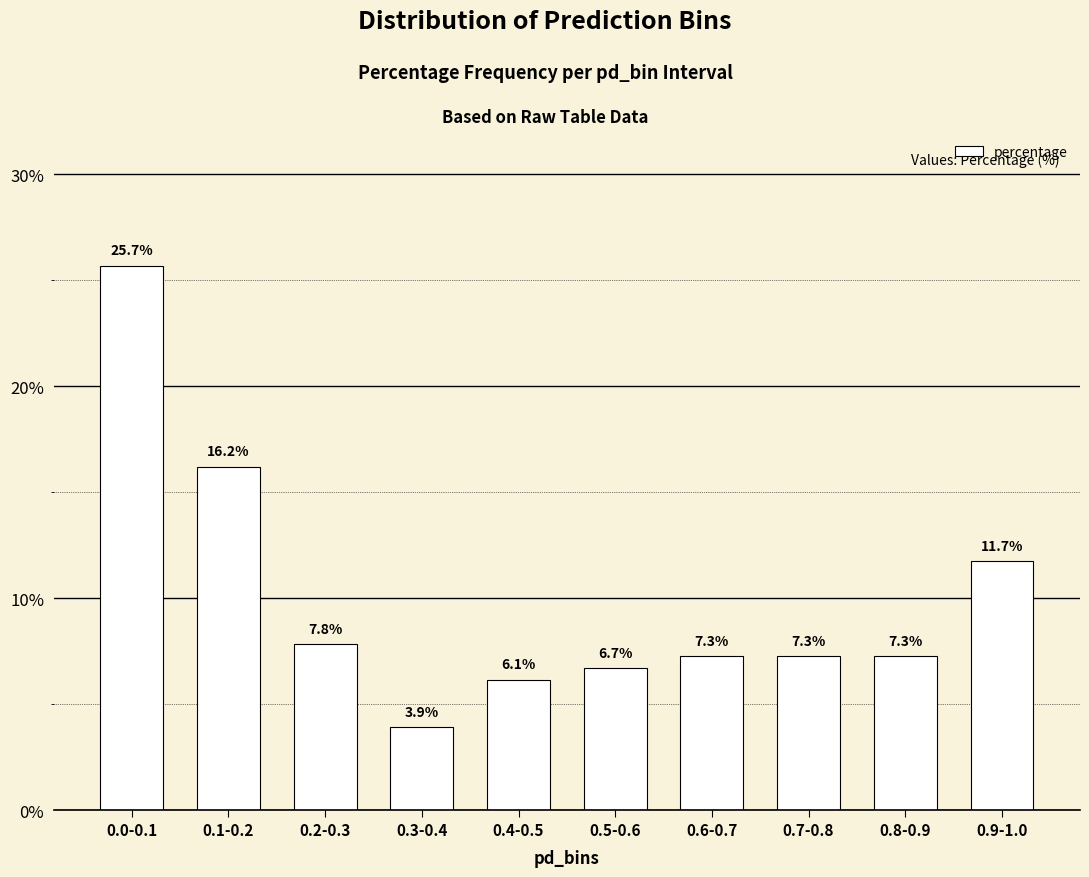

How many categories are shown in the chart?

10